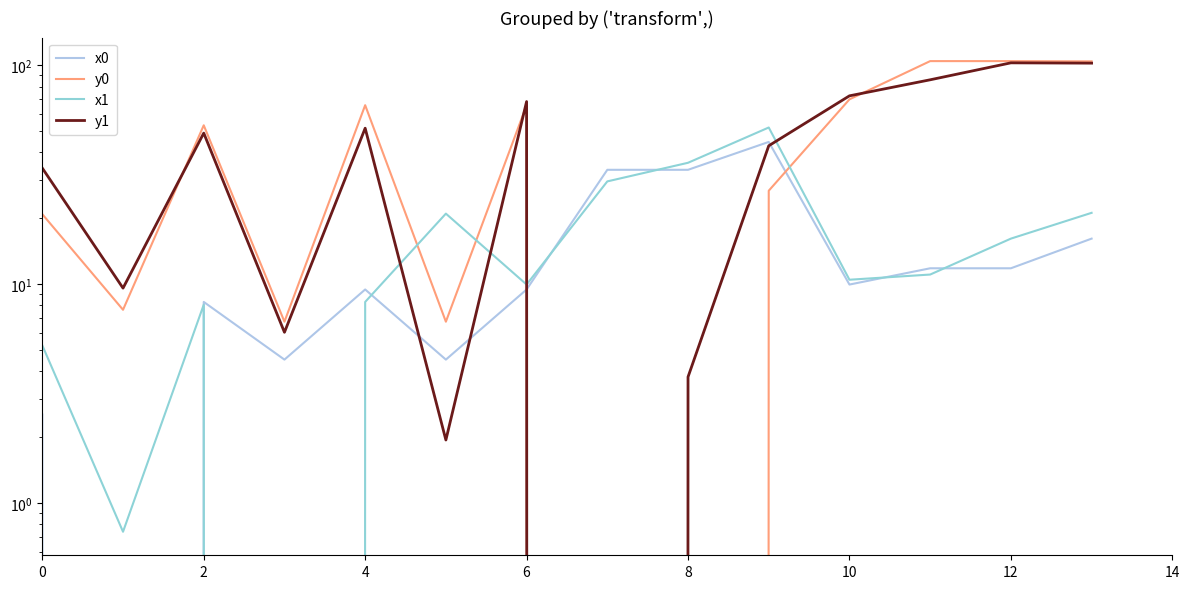

Which category has the highest value in the y0 series?

11